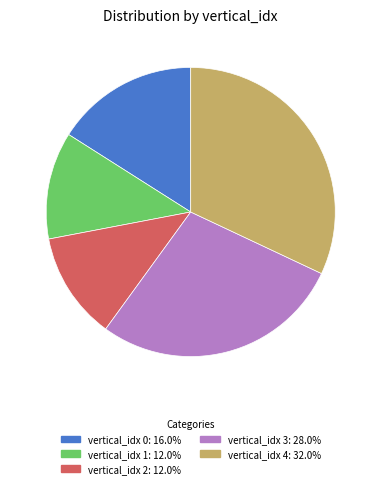

Approximately how many times larger is the value at vertical_idx 1: 12.0% compared to vertical_idx 0: 16.0%?

0.8